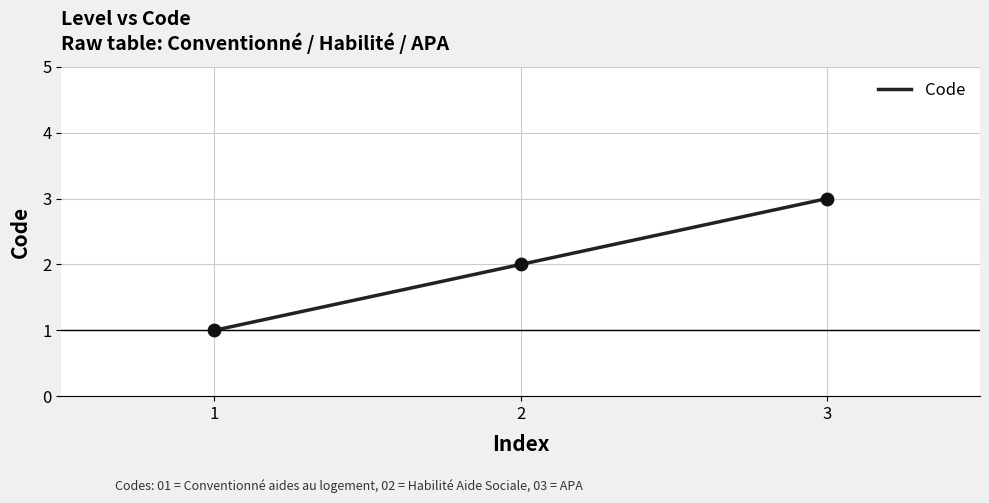

Between 3 and 2, which is larger?

3